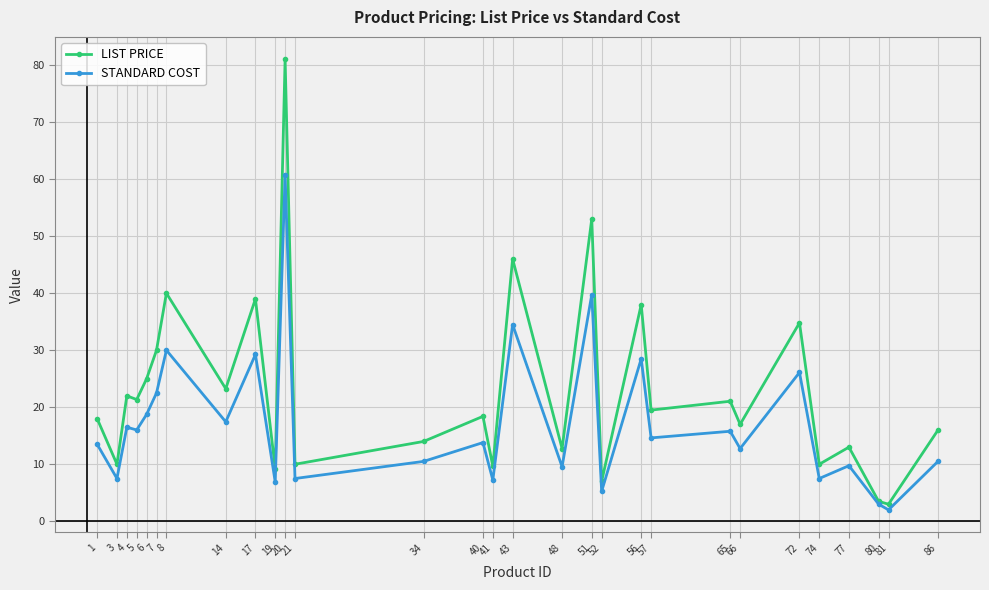

What is the highest value of the LIST PRICE series?

81.0